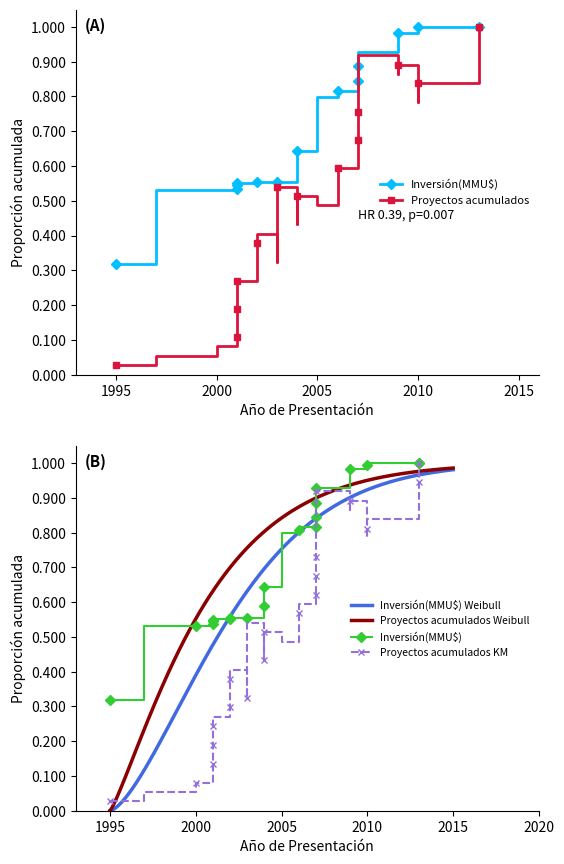

Which category has the lowest value across all series?

1995